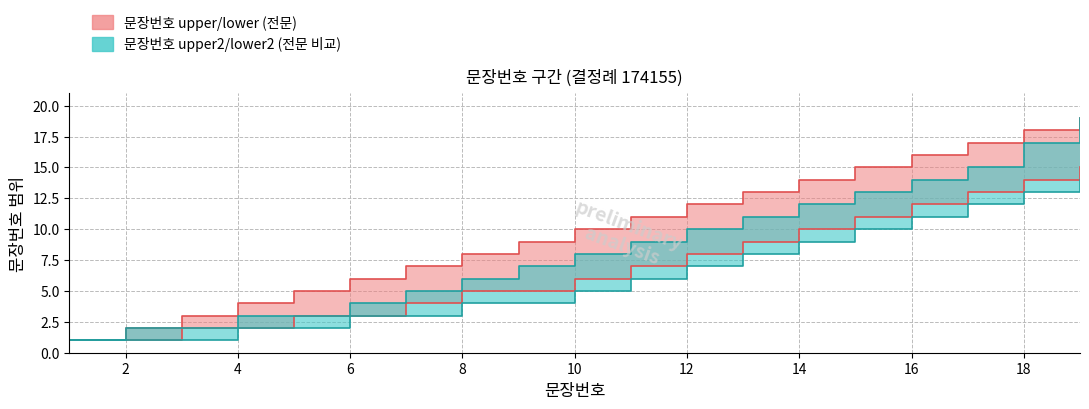

True or false: 문장번호 upper has a value of 5 at 9.

False